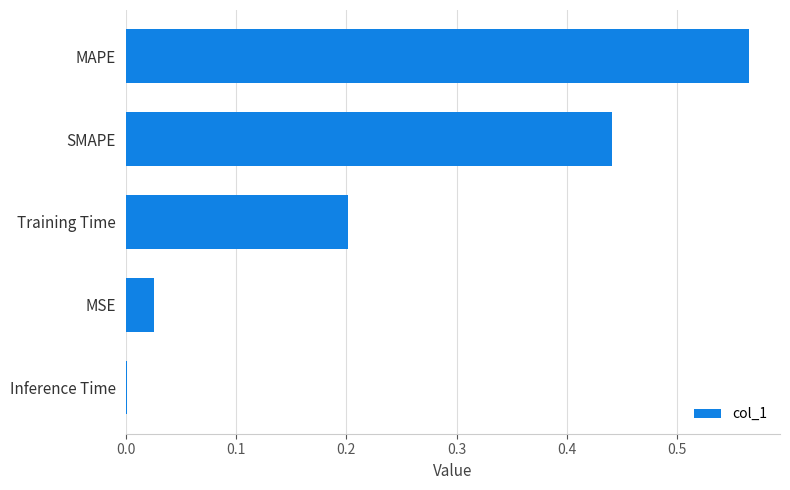

How many distinct data groups are displayed?

1